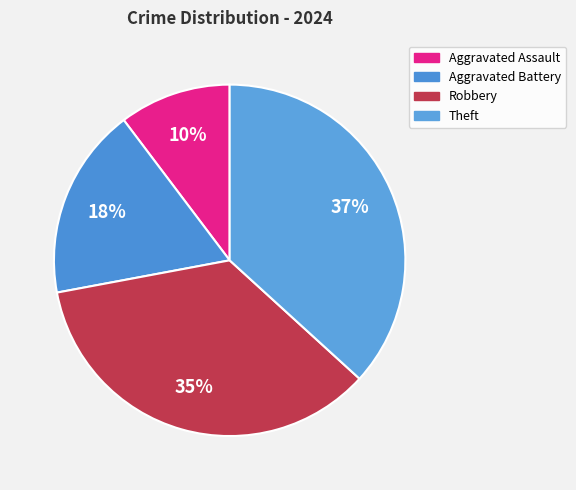

What is the ratio of the value at Theft to the value at Aggravated Battery?

2.1